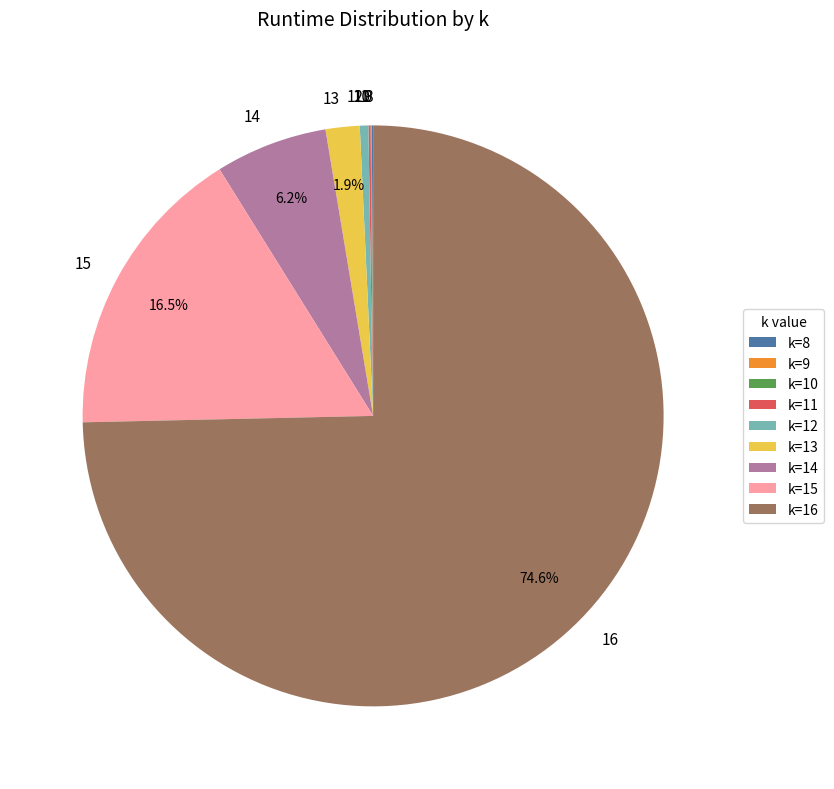

To the nearest percent, what is the difference between the largest and smallest slice percentages?

75%